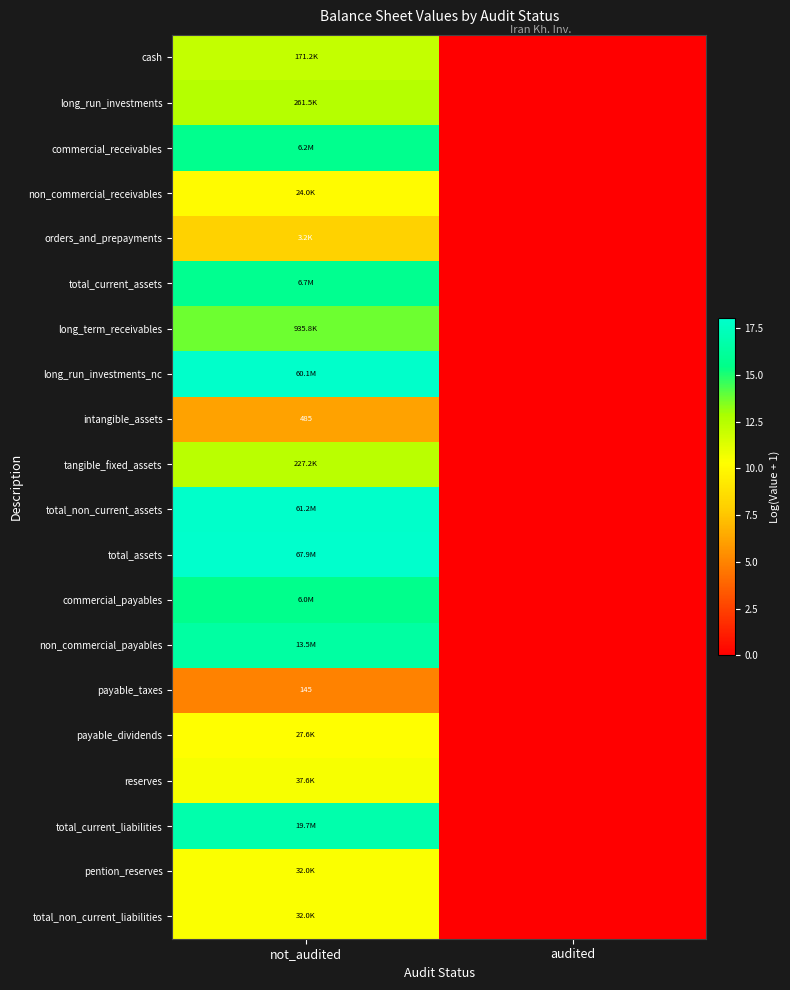

What is the difference between the non_commercial_payables values at not_audited and audited?

16.4